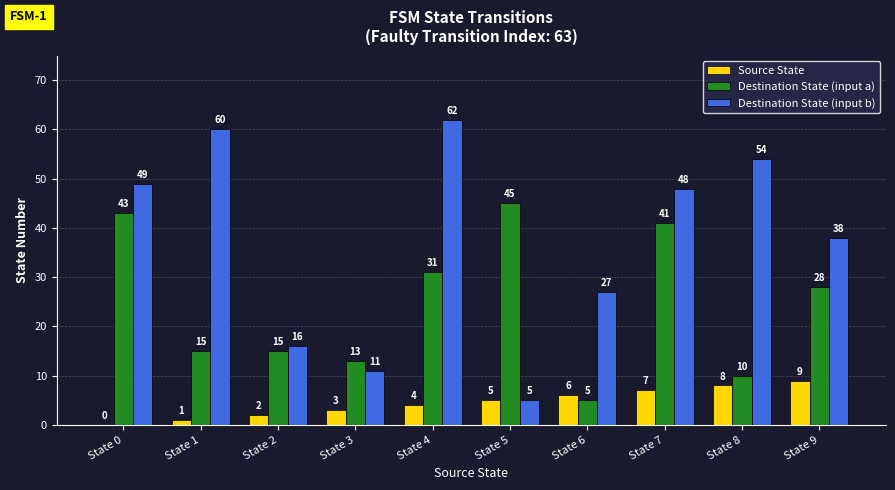

Which series has the largest total across all categories?

Destination State (input b)